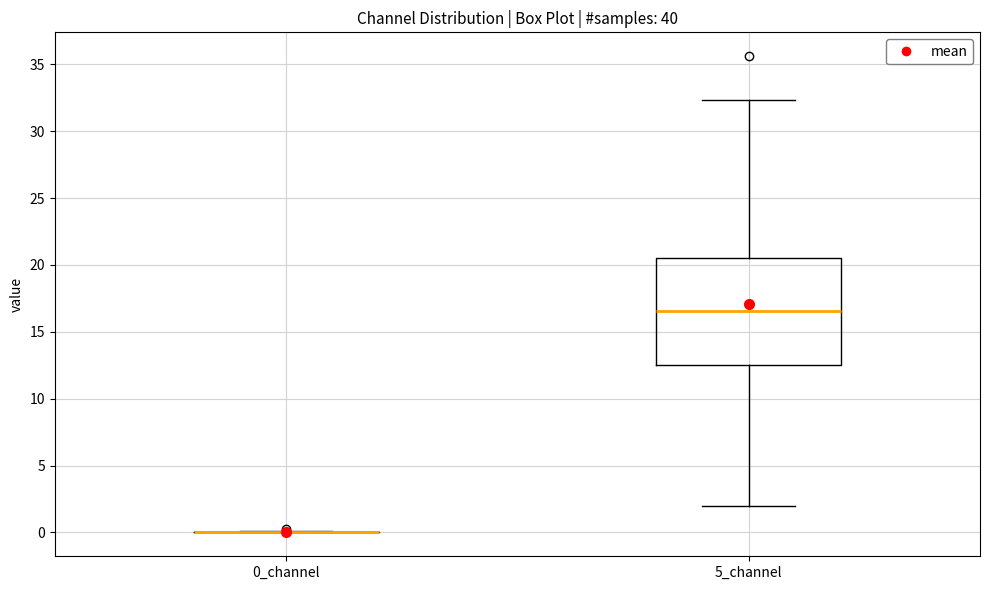

Reading left to right, transcribe this box plot: for each box, give where its median line is, the range the box spans, and where its two whiskers end, as read against the y-axis. The values are not printed on the chart, so give them approximately, as read against the axis.

0_channel: box collapsed to a line at 0.0, whiskers 0.0 to 0.0
5_channel: median 16.5, box 12.5 to 20.5, whiskers 2.0 to 32.5